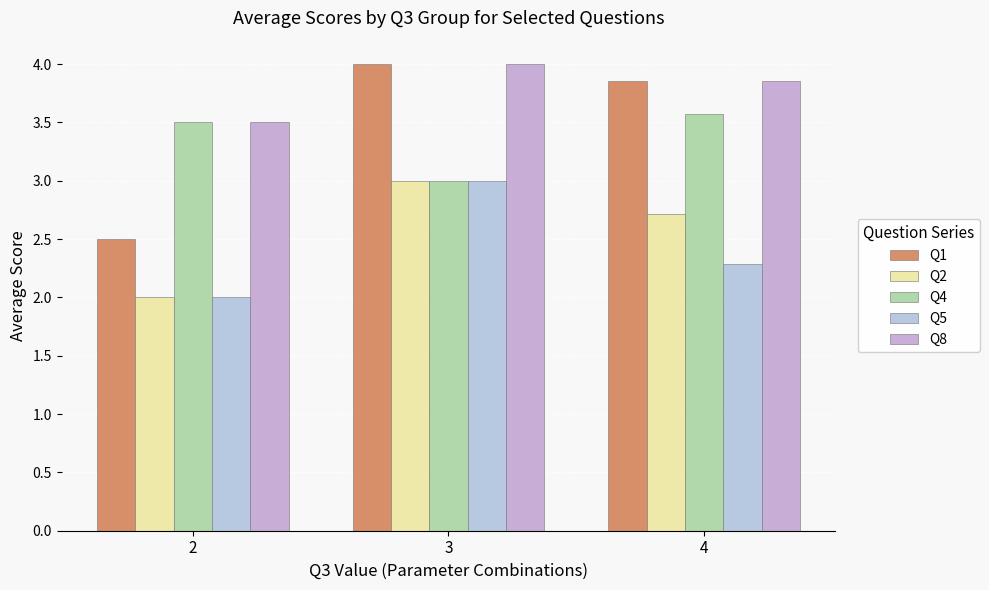

How many bars are there in each group?

5